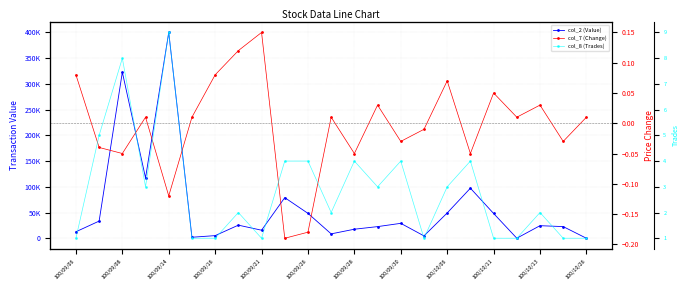

What is the difference between the col_2 (Value) values at 18 and 21?

25510.0